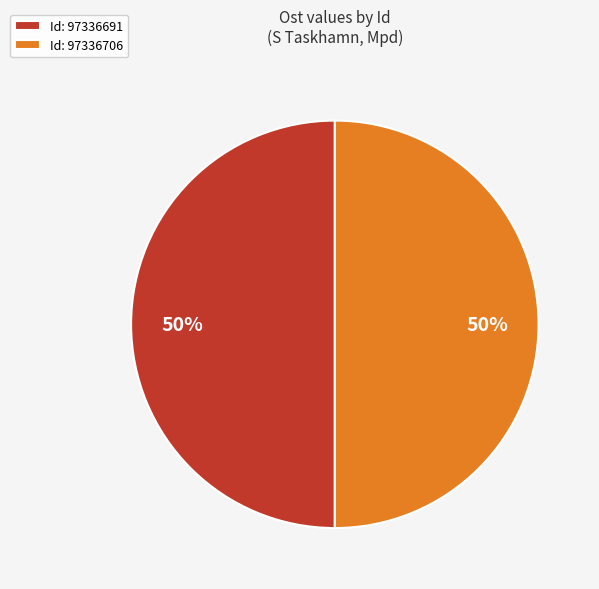

How many slices are in this pie chart?

2